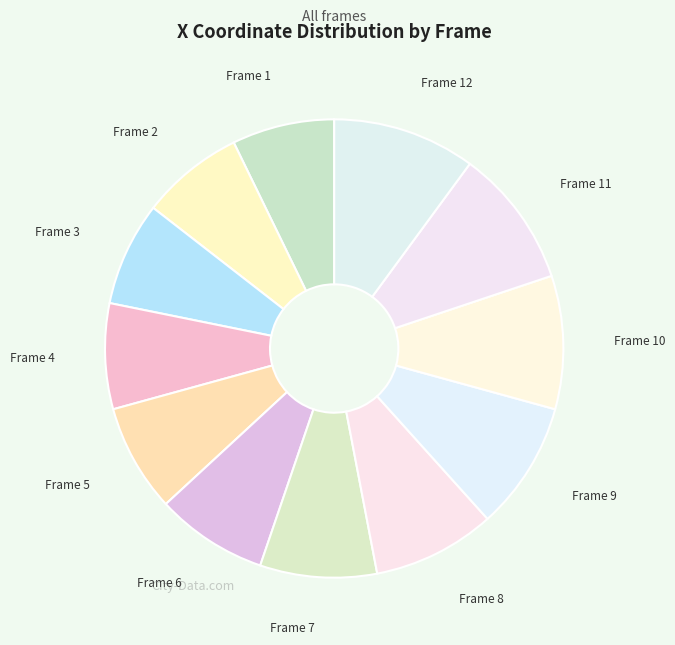

Does Frame 2 account for over 50% of the chart?

No